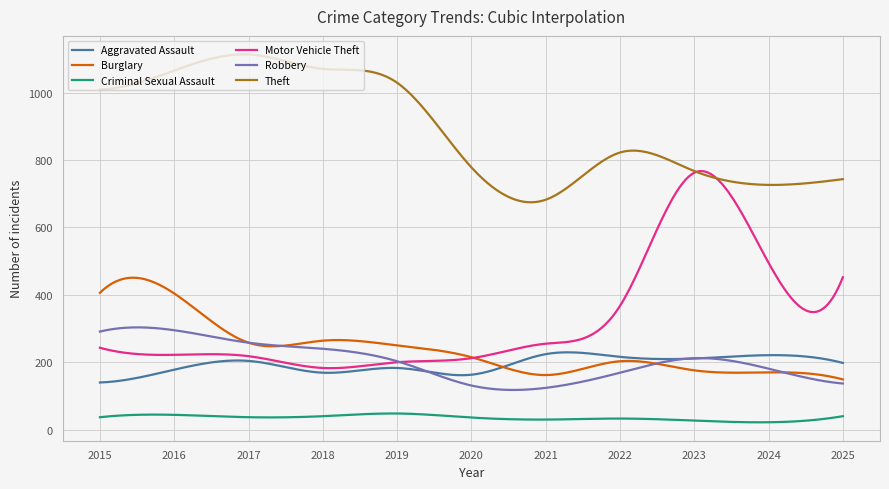

How many lines are shown in the chart?

6